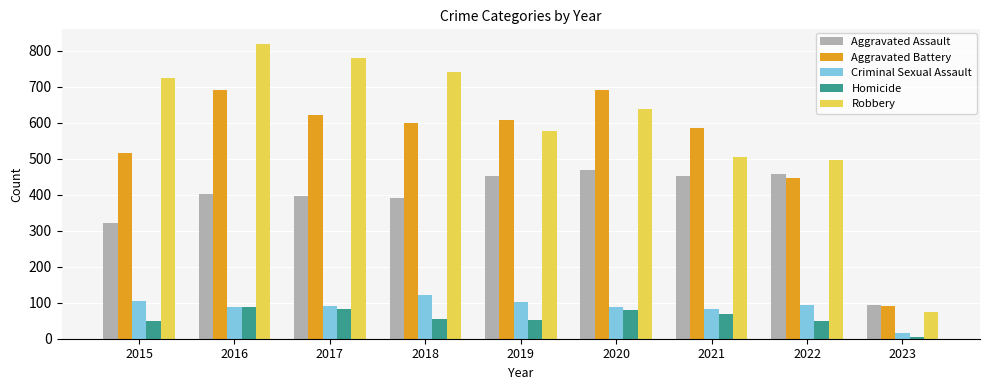

Are the bars horizontal?

No